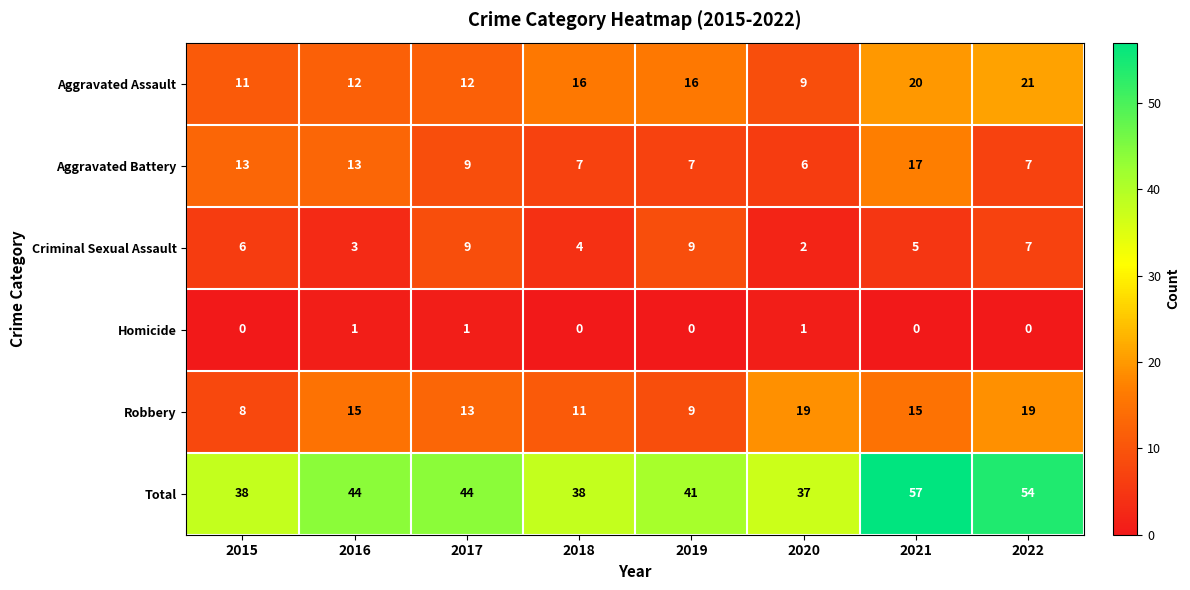

The value of Robbery at 2017 is 19. True or false?

False